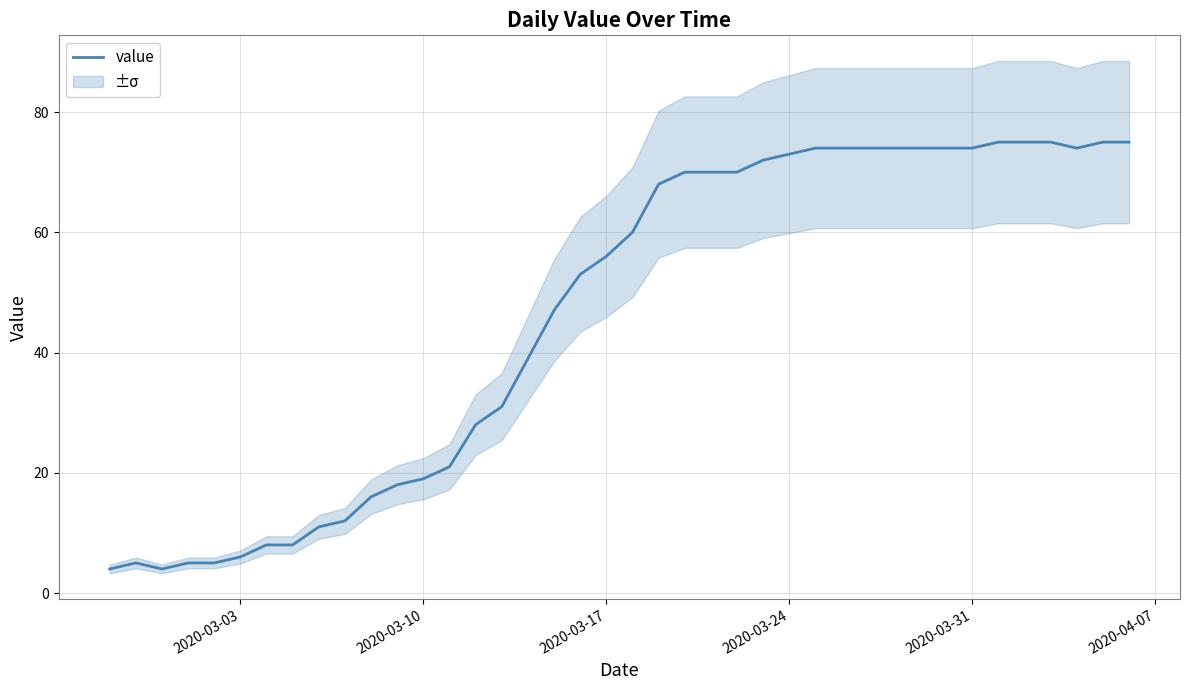

Reading left to right, extract all data points from this chart.

4	5	4	5	5	6	8	8	11	12	16	18	19	21	28	31	39	47	53	56	60	68	70	70	70	72	73	74	74	74	74	74	74	74	75	75	75	74	75	75